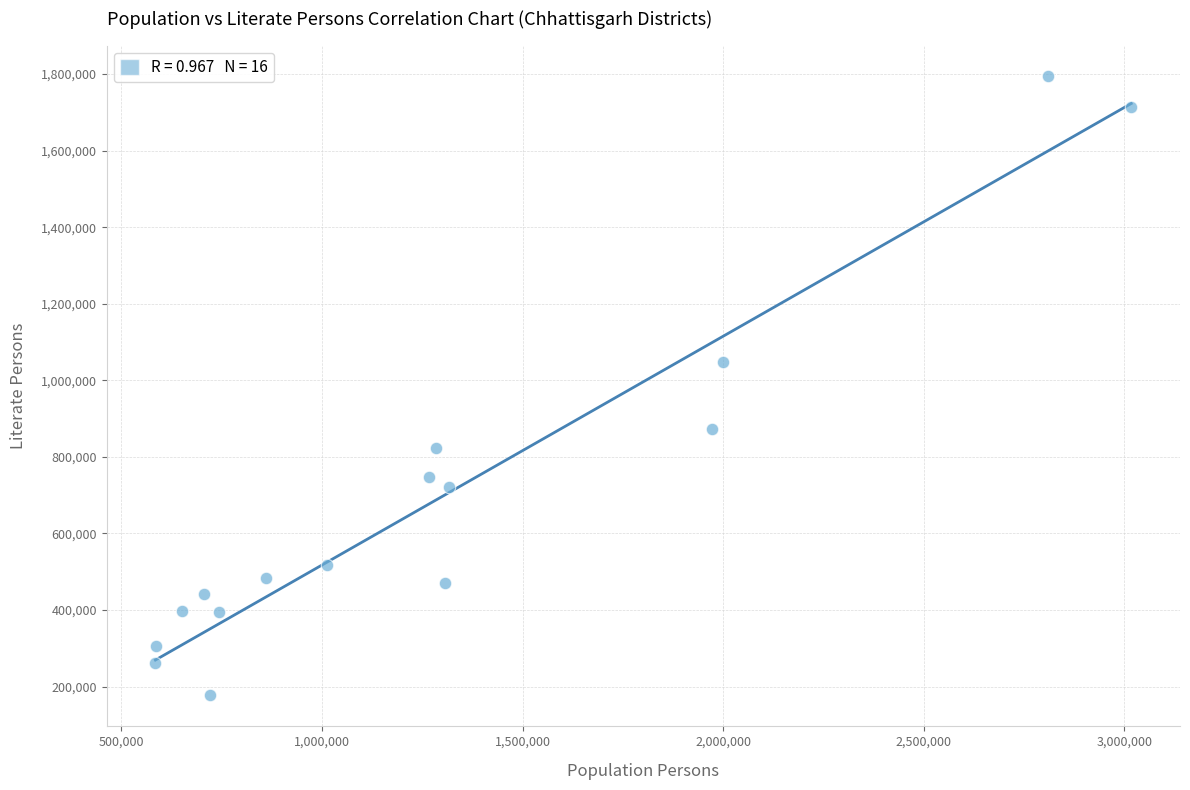

What is the range of X values (max minus min)?

2432378